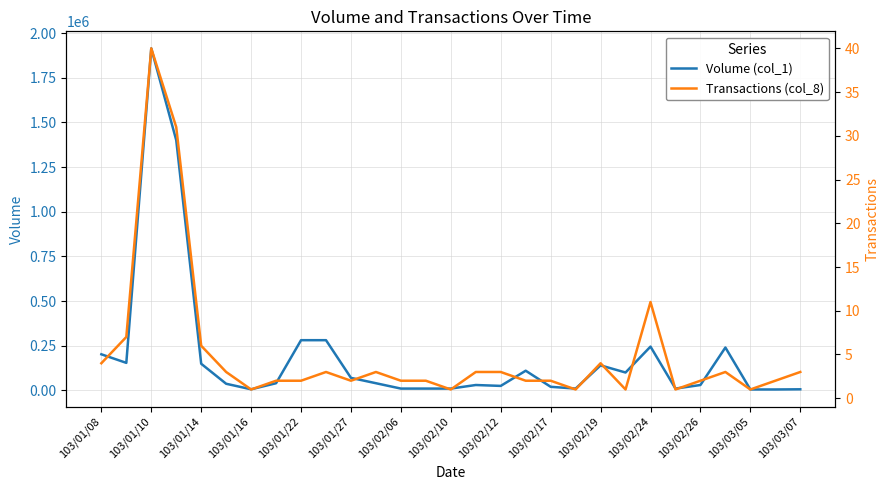

How many lines are shown in the chart?

2